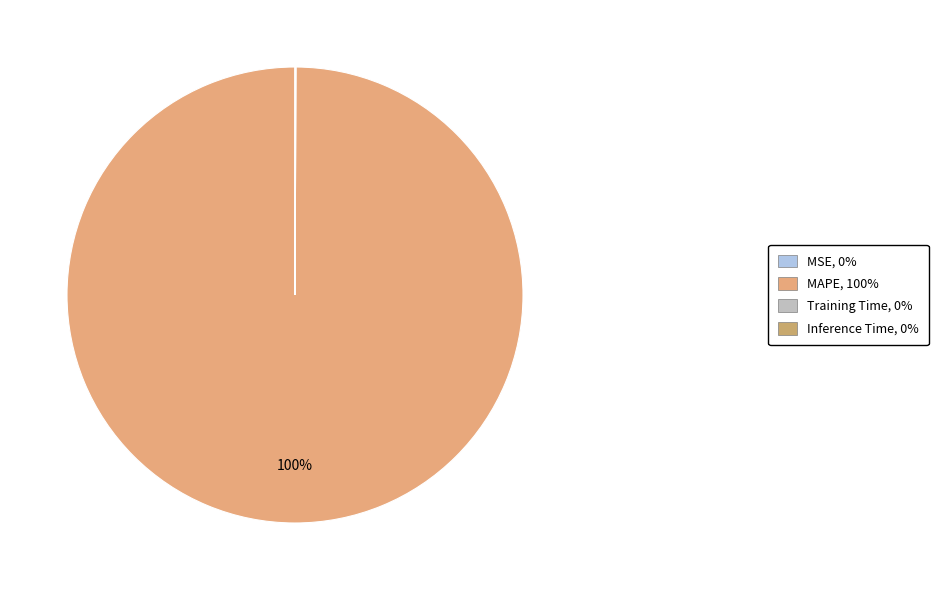

Rank the categories by value from highest to lowest.

MAPE, Training Time, Inference Time, MSE